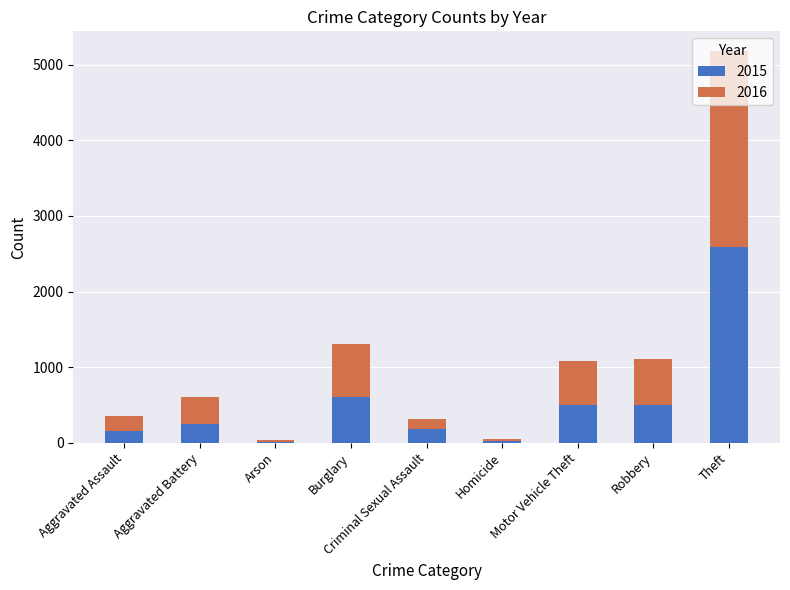

Are the bars grouped side by side (vs. stacked)?

No